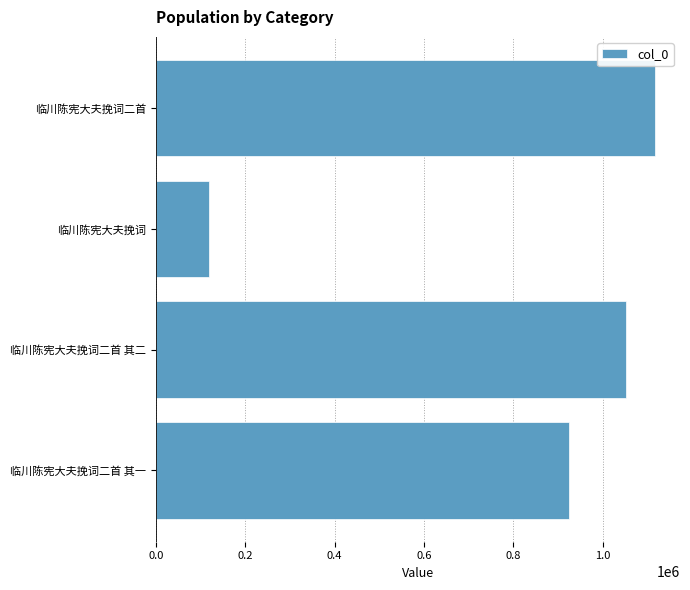

Which label corresponds to the smallest value in the chart?

临川陈宪大夫挽词